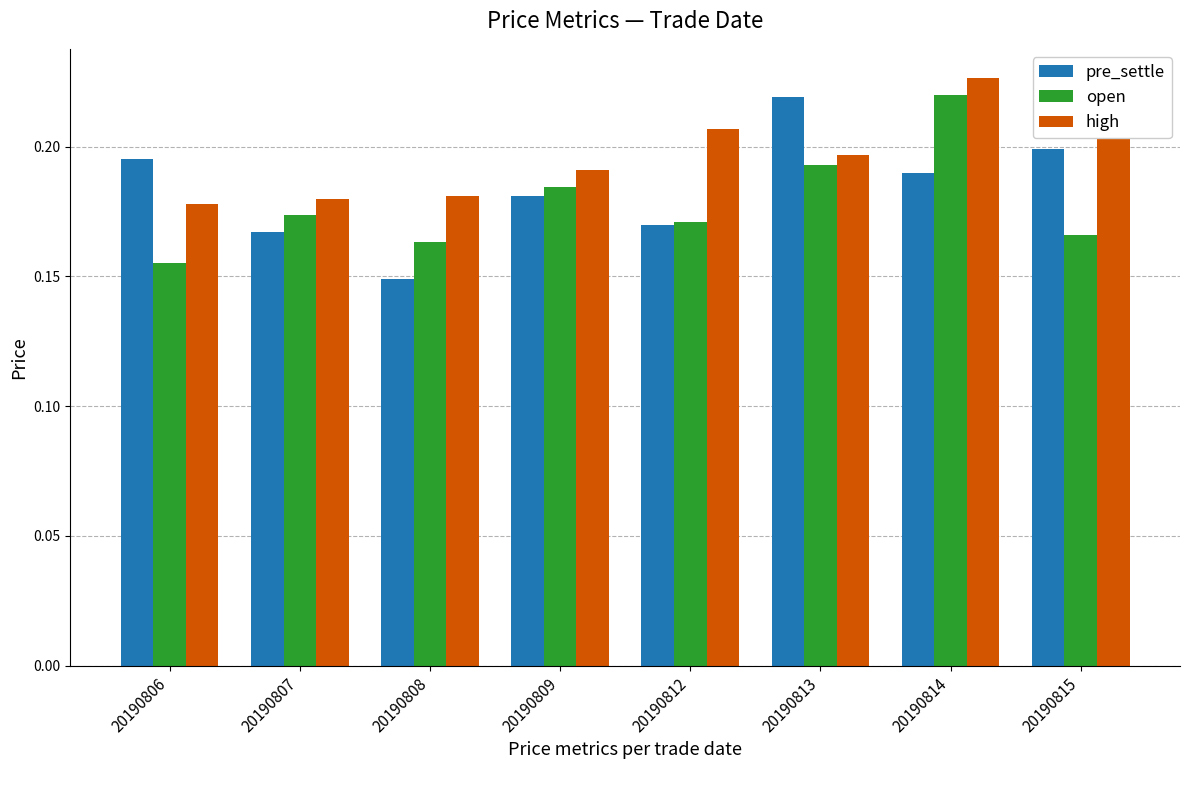

What is the total value across all series at 20190813?

0.6